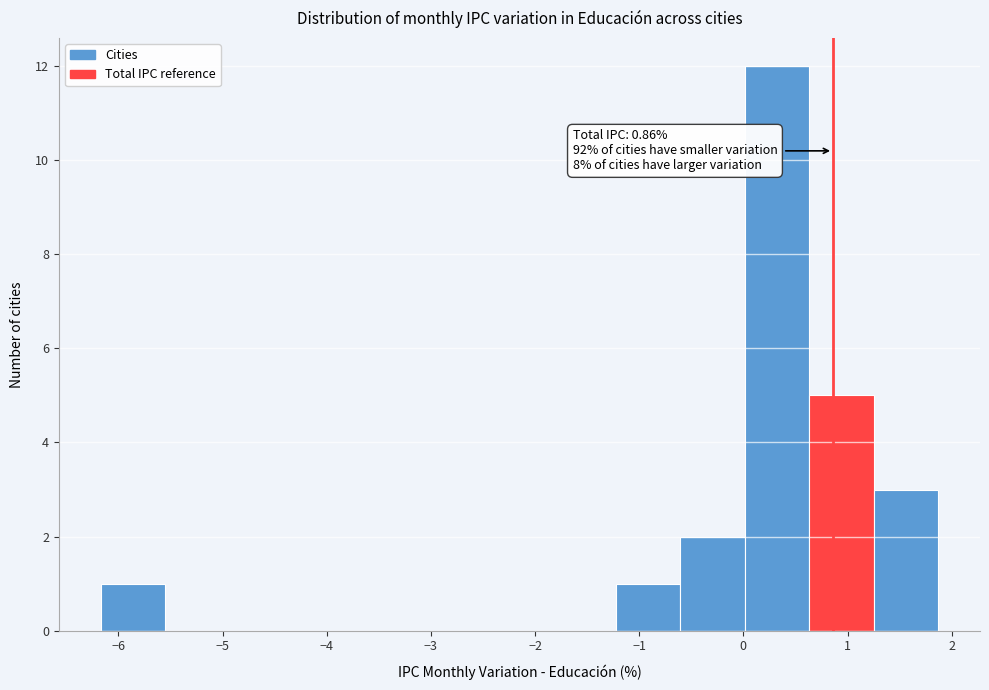

Which range on the x-axis has the tallest bar?

0.0 to 0.6